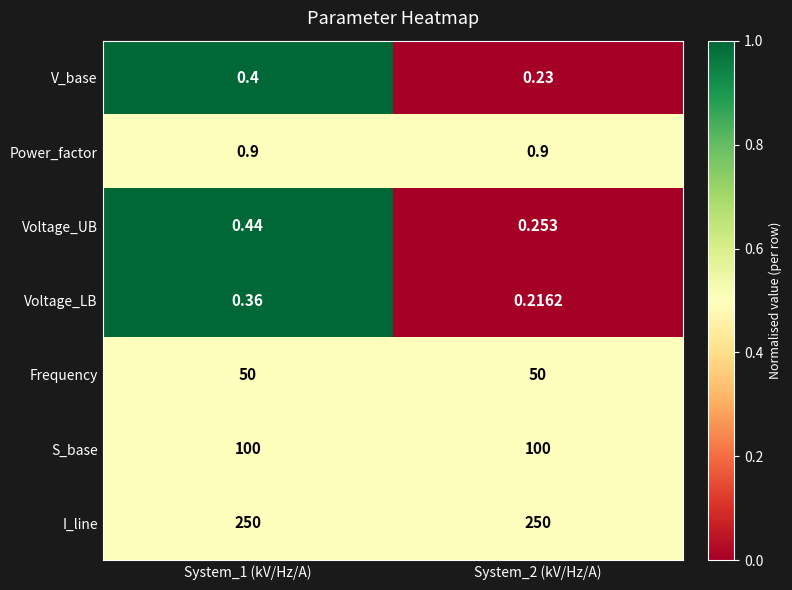

Rank the series at System_1 (kV/Hz/A) from lowest to highest value.

Voltage_LB, V_base, Voltage_UB, Power_factor, Frequency, S_base, I_line